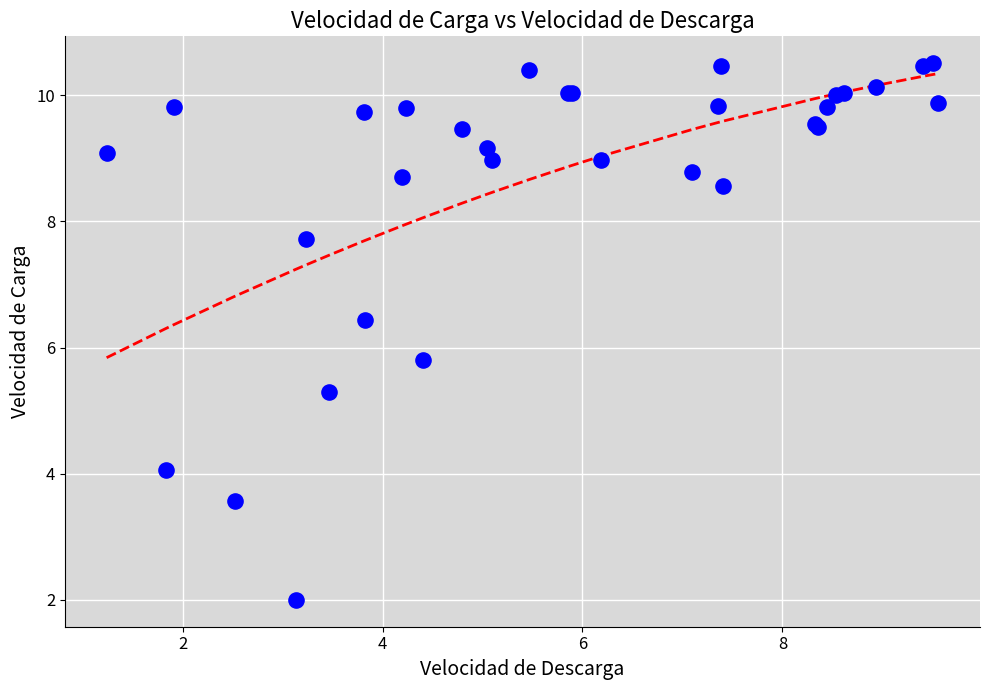

What Y value in the scatter plot is closest to 6?

5.8